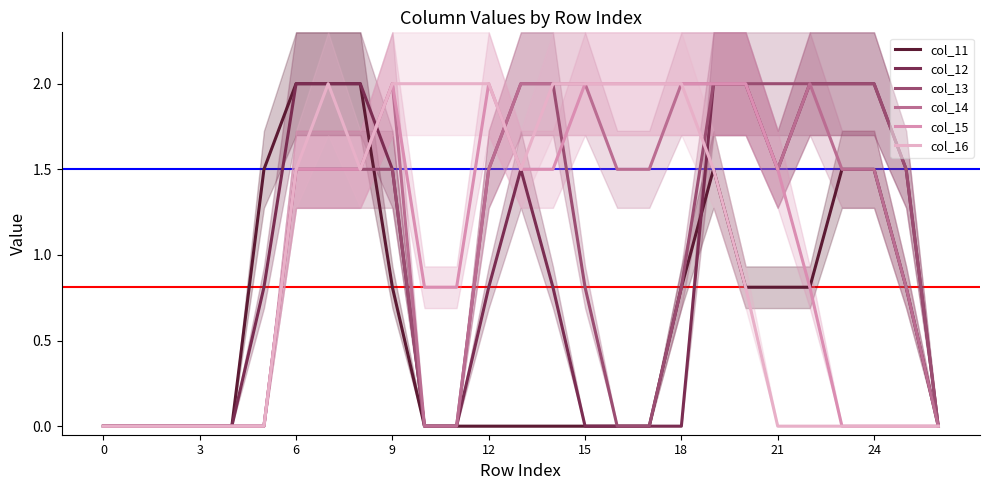

What are all the series names shown in the legend?

col_11, col_12, col_13, col_14, col_15, col_16